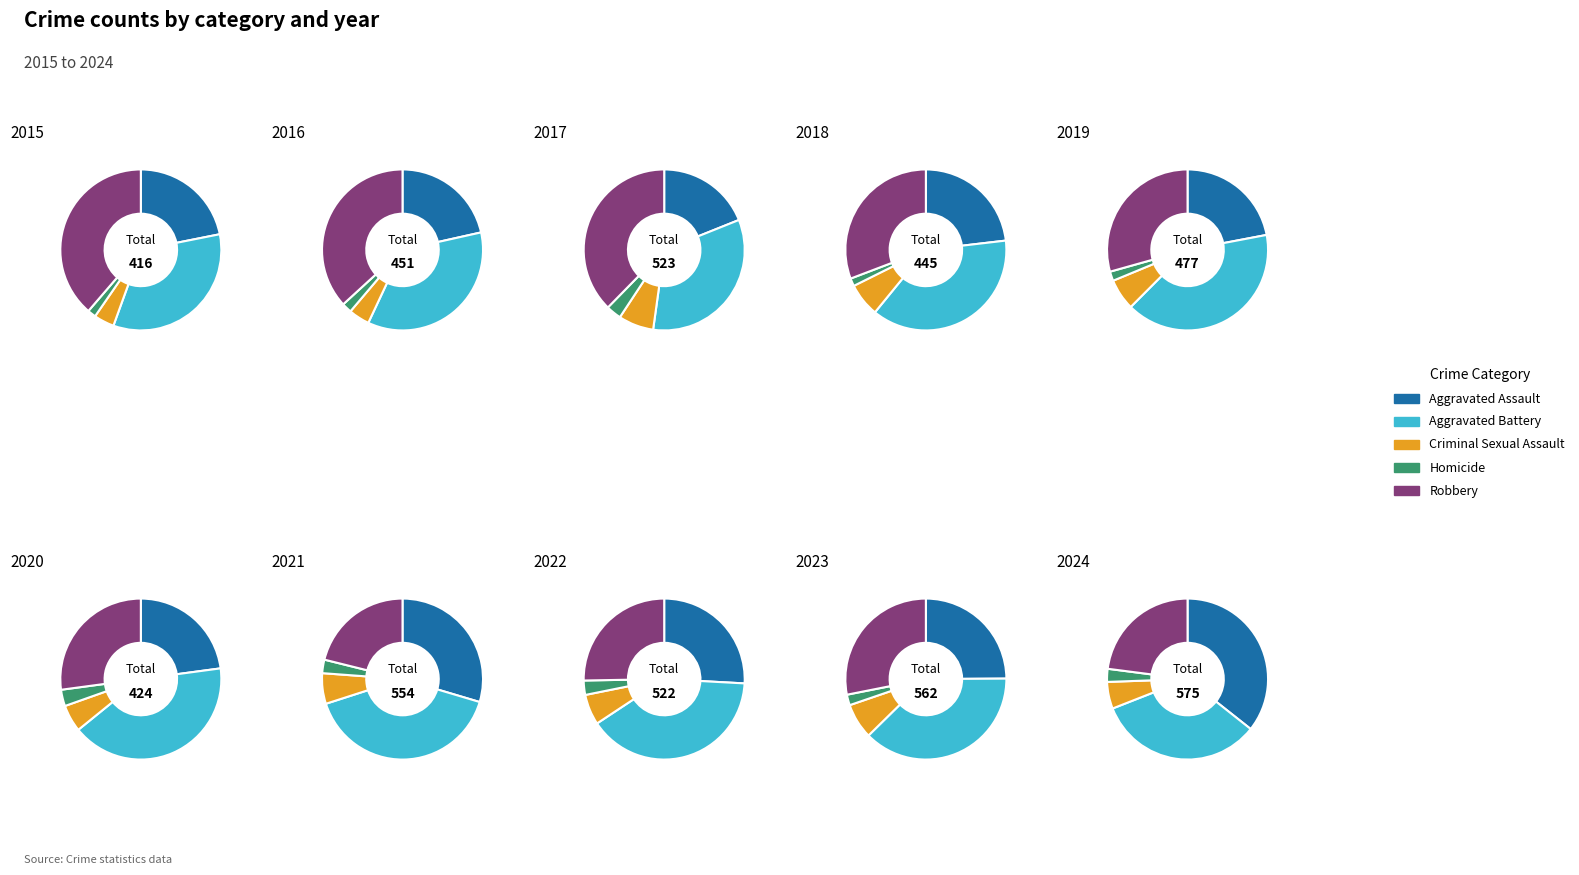

Is there a majority slice in this chart?

No